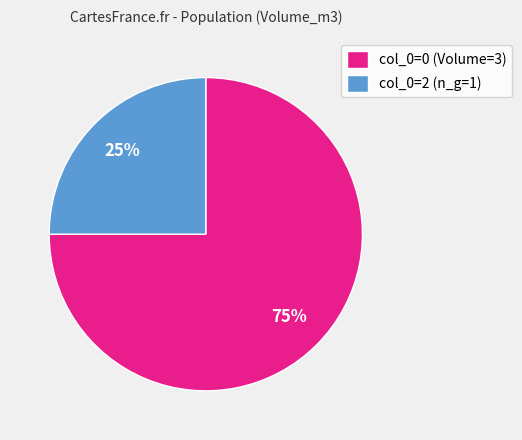

Which slice is the smallest?

col_0=2 (n_g=1)